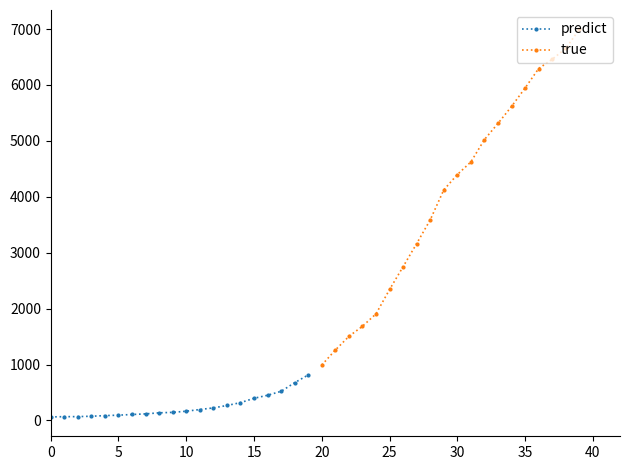

What is the maximum value for predict?

815